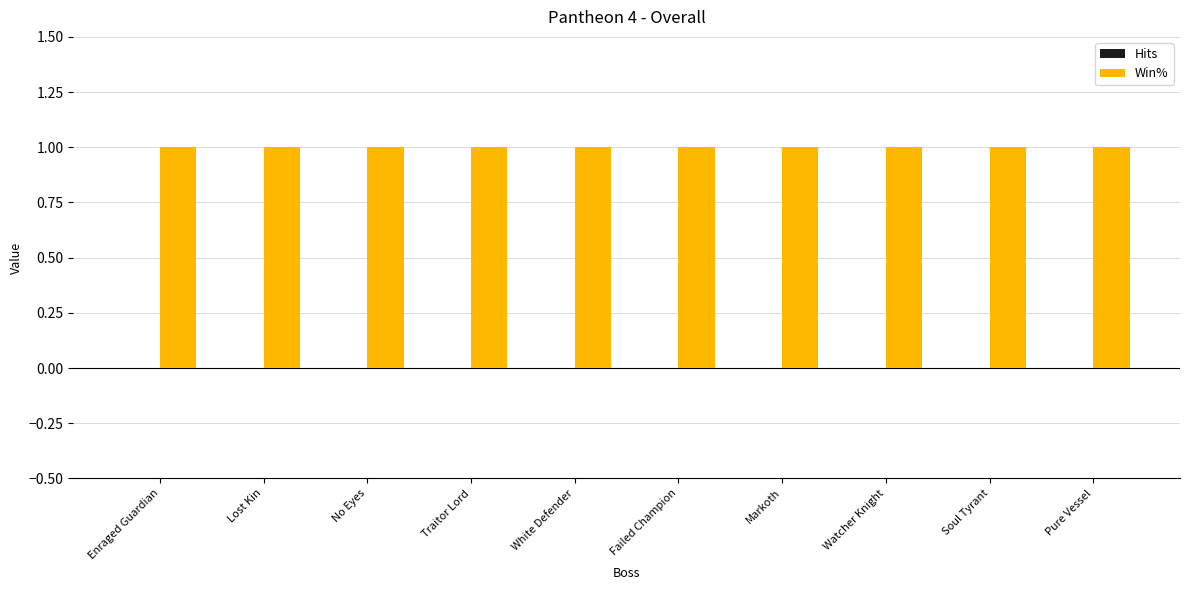

The value of Hits at Pure Vessel is 0. True or false?

True